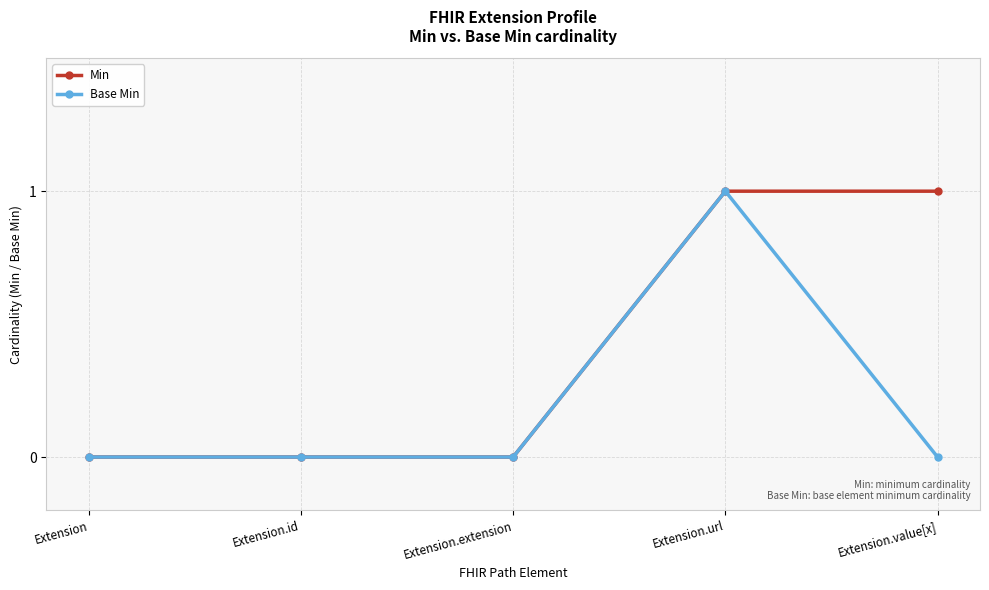

Is it true that Base Min equals 1 at Extension.id?

False